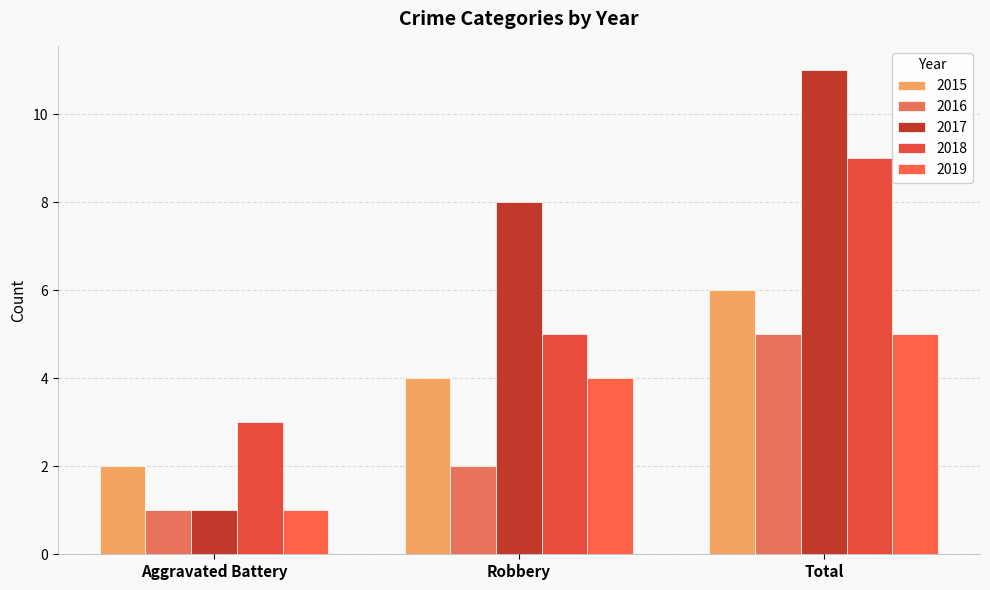

Is it true that 2016 equals 2 at Aggravated Battery?

False